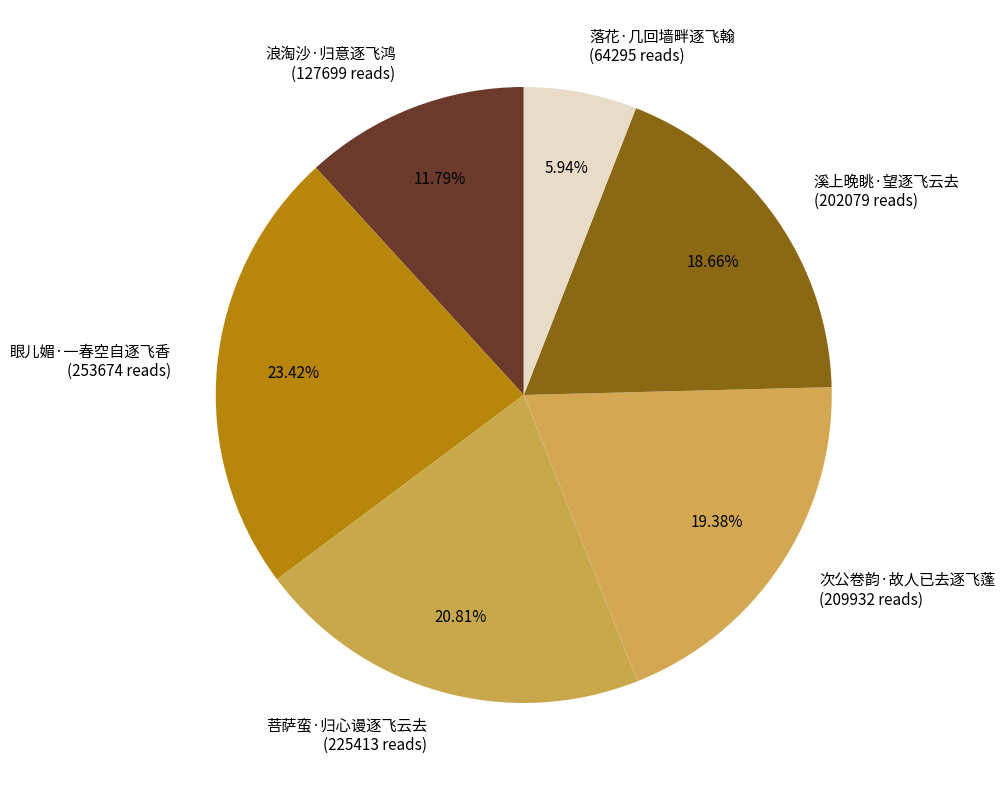

How many segments does this pie chart have?

6